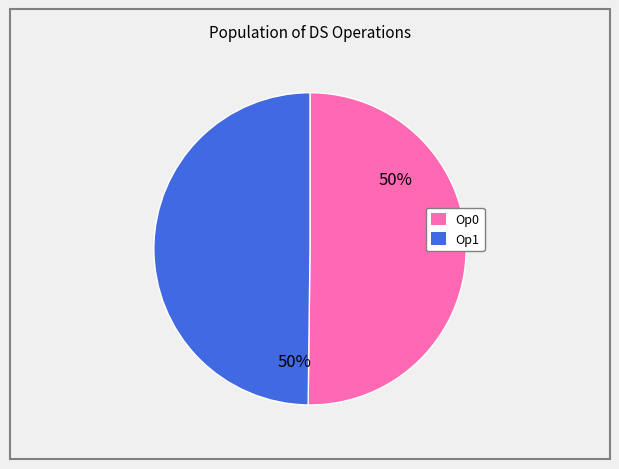

To the nearest percent, what is the average slice percentage?

50%